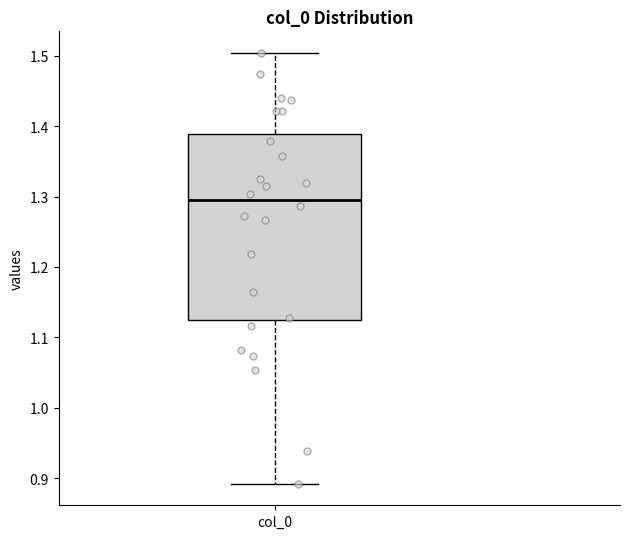

Read this box plot against the y-axis: the position of the median line, the range covered by the box, and the ends of both whiskers. The values are not printed on the chart, so give them approximately, as read against the axis.

median 1.29, box 1.12 to 1.39, whiskers 0.89 to 1.50